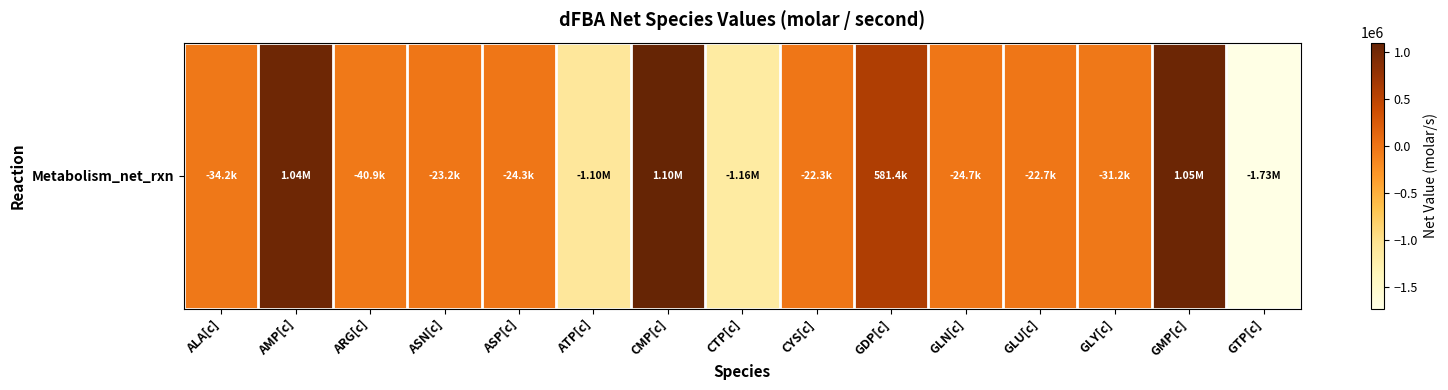

At which category does the chart reach its minimum across all series?

GTP[c]